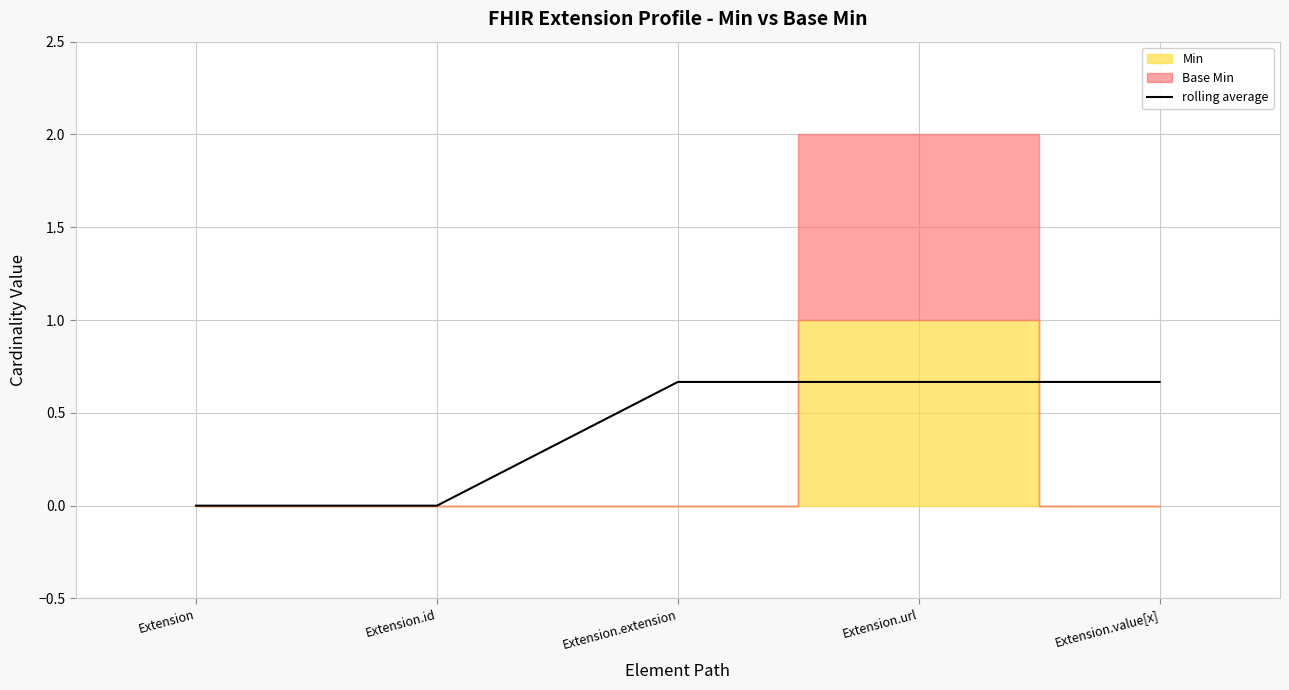

At which category does the chart reach its minimum across all series?

Extension